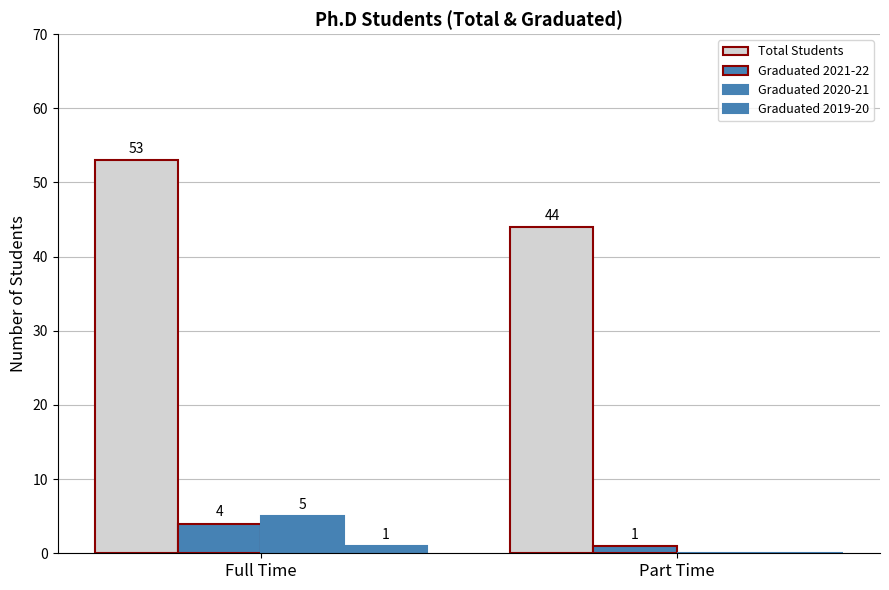

How many groups of bars are there?

2